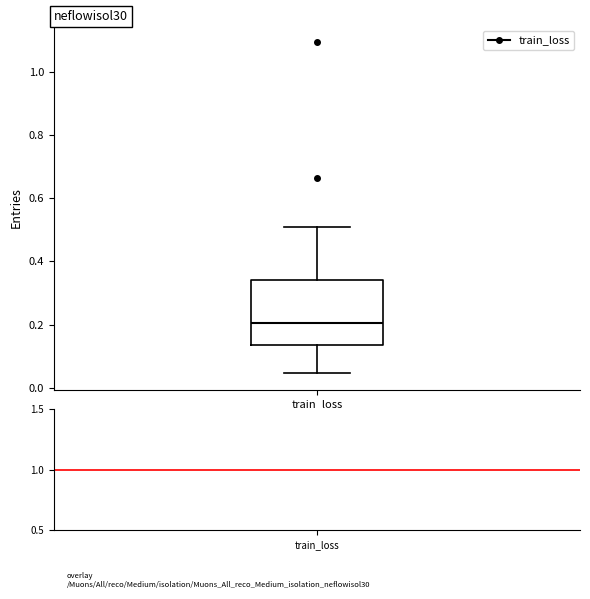

Read this box plot against the y-axis: the position of the median line, the range covered by the box, and the ends of both whiskers. The values are not printed on the chart, so give them approximately, as read against the axis.

median 0.20, box 0.14 to 0.34, whiskers 0.04 to 0.50